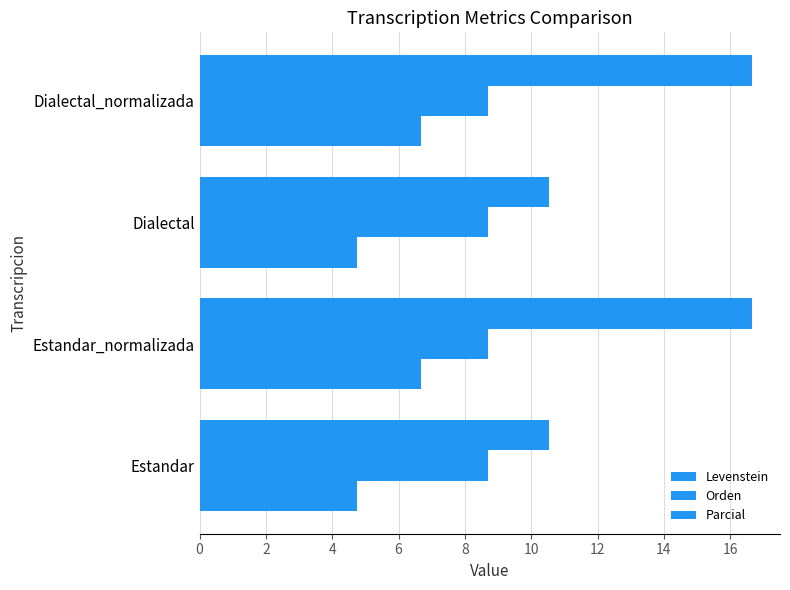

How many categories are shown in the chart?

4